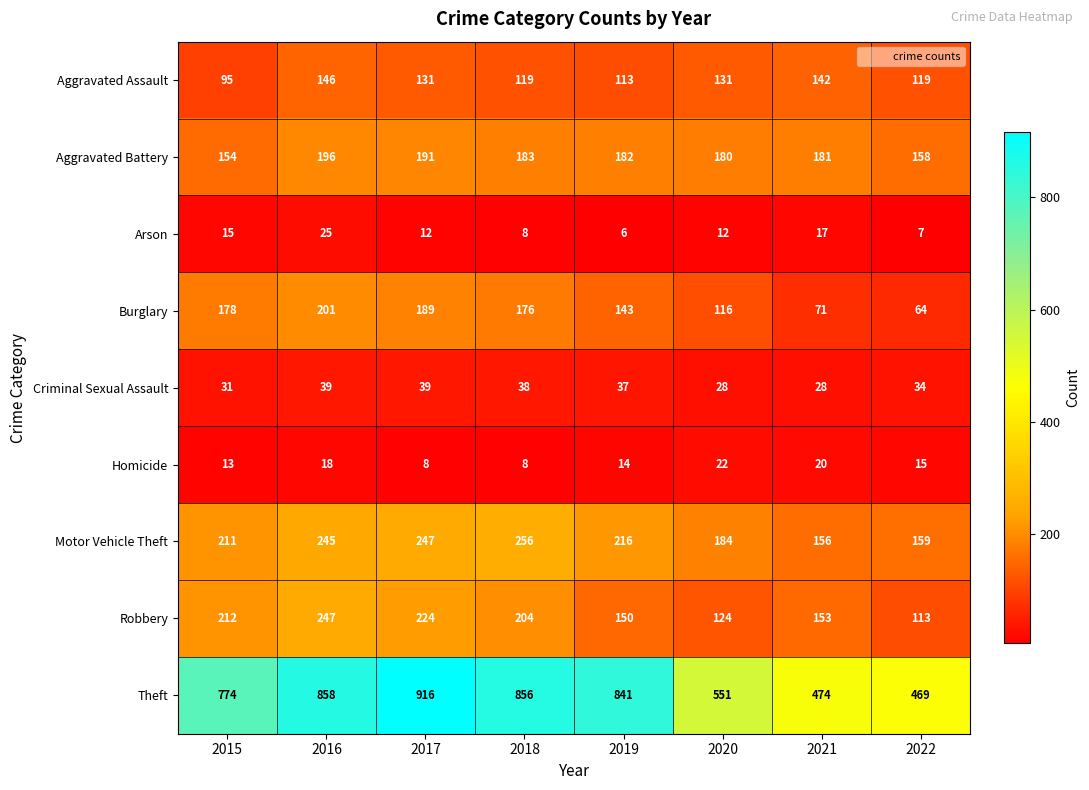

Rank the series at 2017 from lowest to highest value.

Homicide, Arson, Criminal Sexual Assault, Aggravated Assault, Burglary, Aggravated Battery, Robbery, Motor Vehicle Theft, Theft